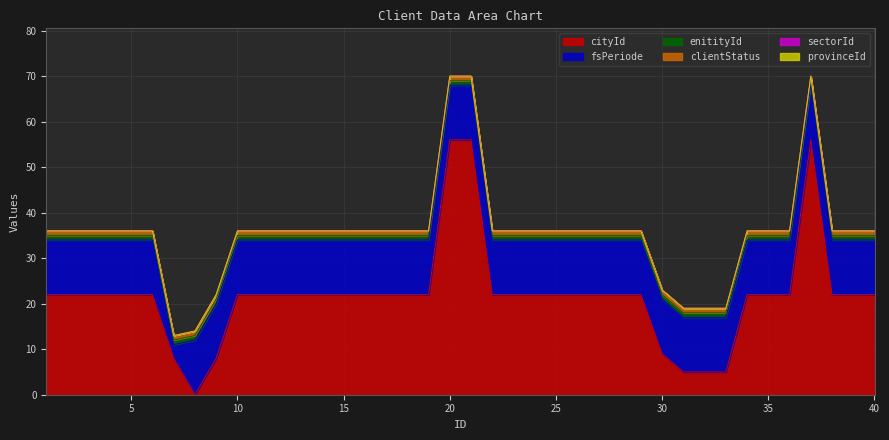

At which category does the chart reach its peak across all series?

20